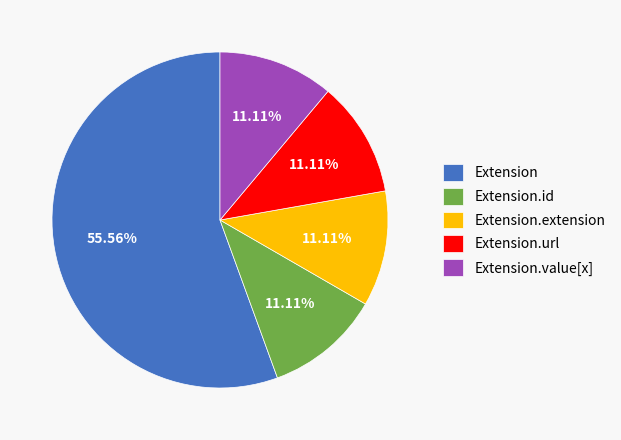

Approximately how many times larger is the value at Extension.value[x] compared to Extension.url?

1.0